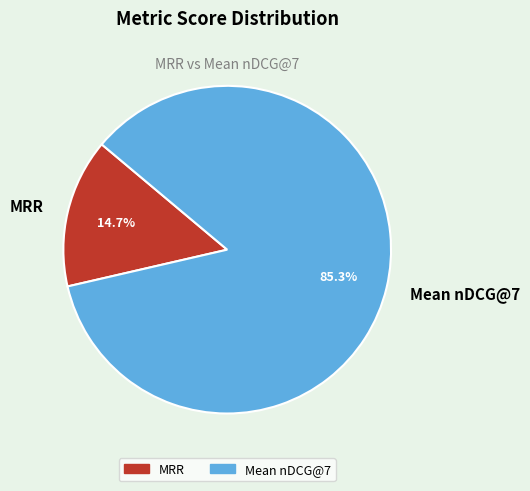

To the nearest percent, what percentage of the pie is Mean nDCG@7?

85%